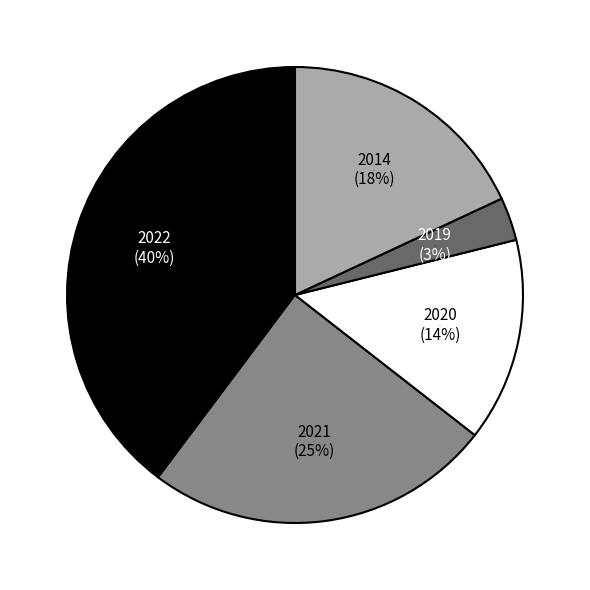

Which slice is the largest?

2022